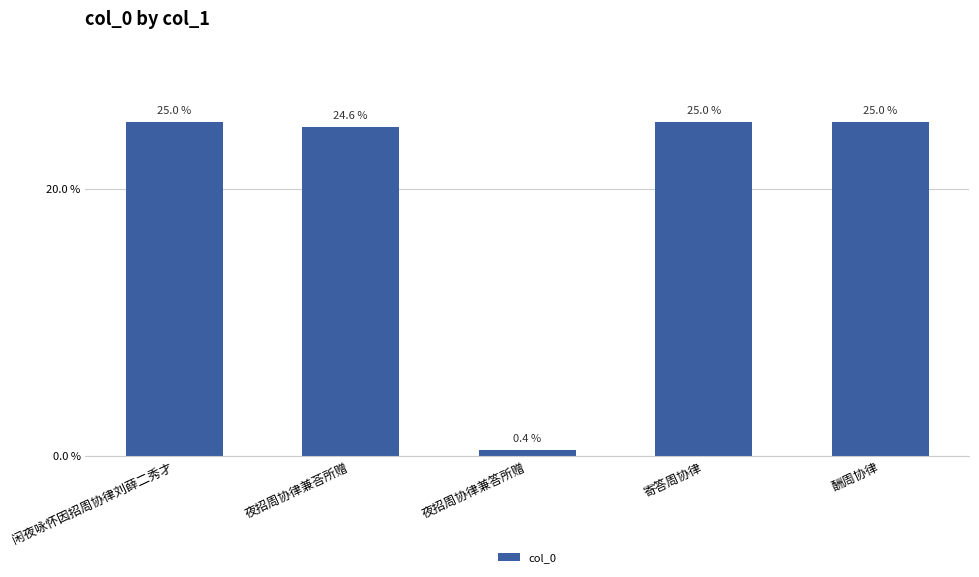

The value at 酬周协律 is 35.2. True or false?

False